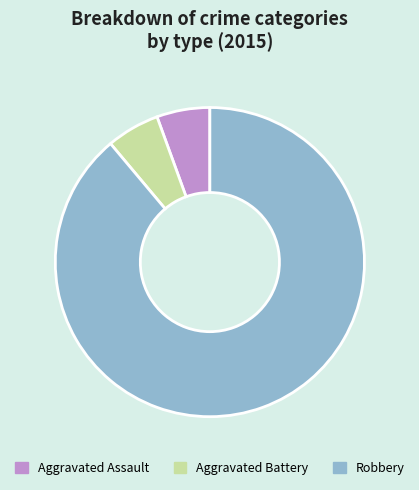

Is it true that Aggravated Assault is 6% of the pie?

True